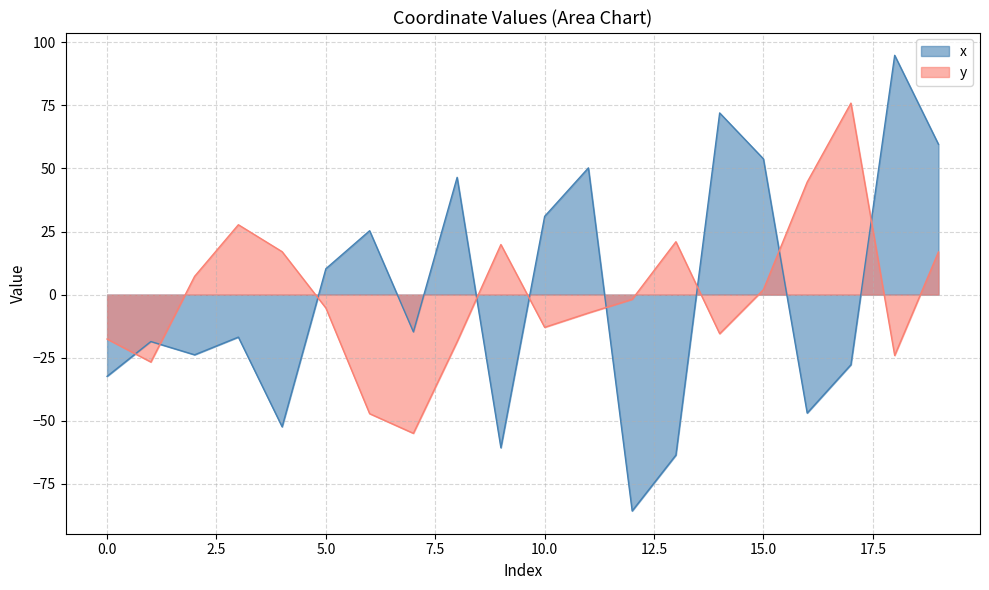

Reading right to left, extract all data points from this chart.

x: 59.6	94.8	-27.8	-46.9	53.8	72.0	-63.6	-85.7	50.2	31.0	-60.7	46.5	-14.8	25.3	10.3	-52.4	-16.8	-23.8	-18.6	-32.4
y: 16.9	-24.1	75.9	44.6	2.0	-15.5	21.0	-1.9	-7.3	-13.0	19.9	-18.6	-54.9	-47.2	-5.3	17.0	27.7	7.2	-26.7	-17.6